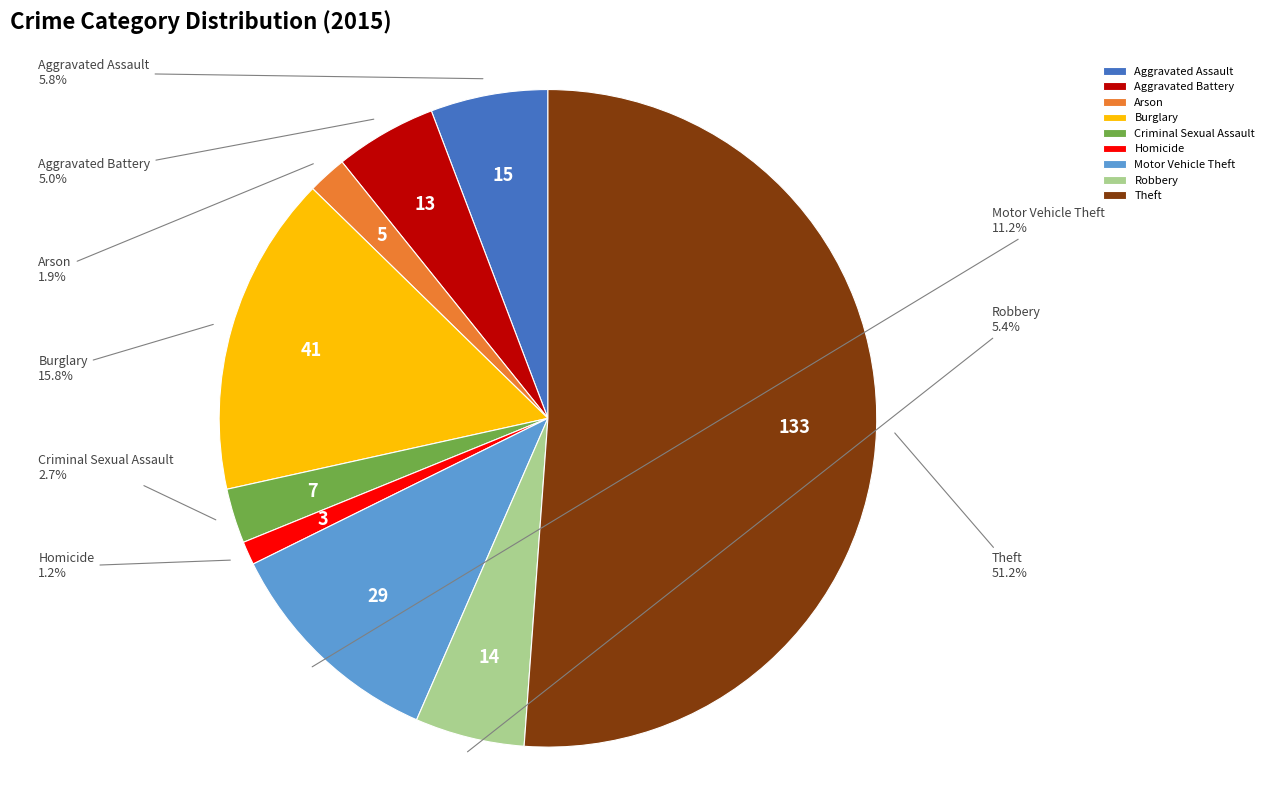

Which has a higher value, Theft or Arson?

Theft